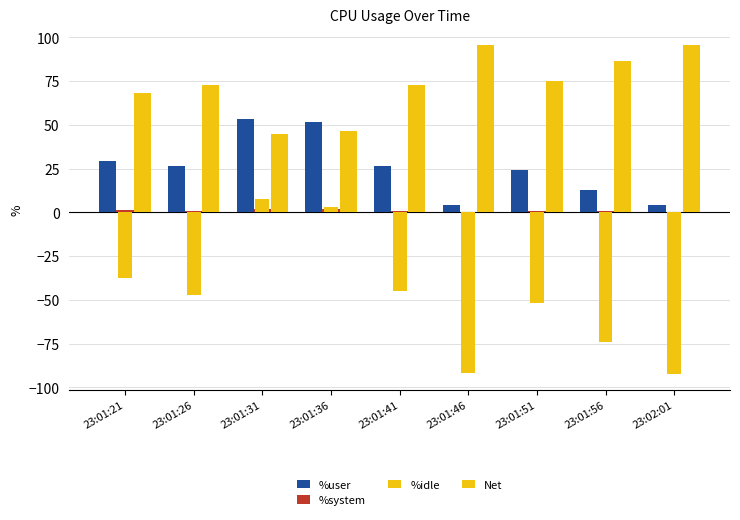

What is the sum of all Net values?

-429.3